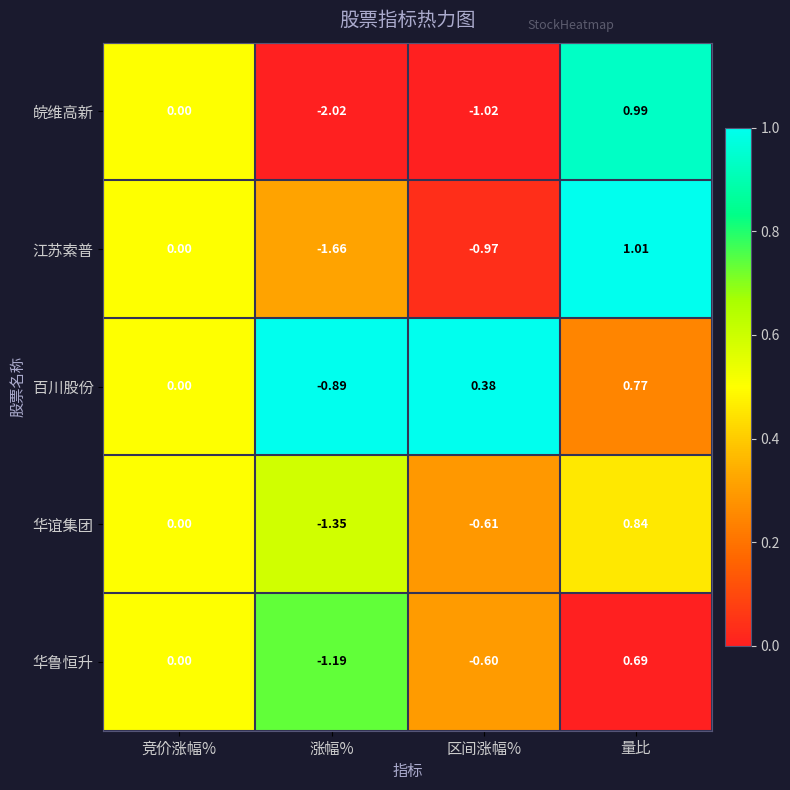

Which series has the largest range (max minus min)?

皖维高新